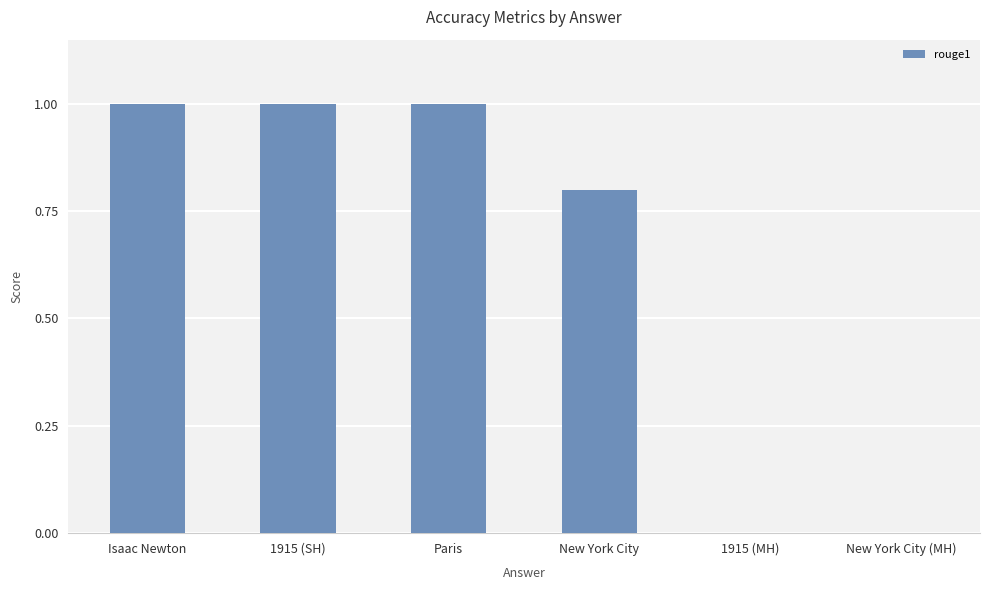

What is the sum of all values?

3.8